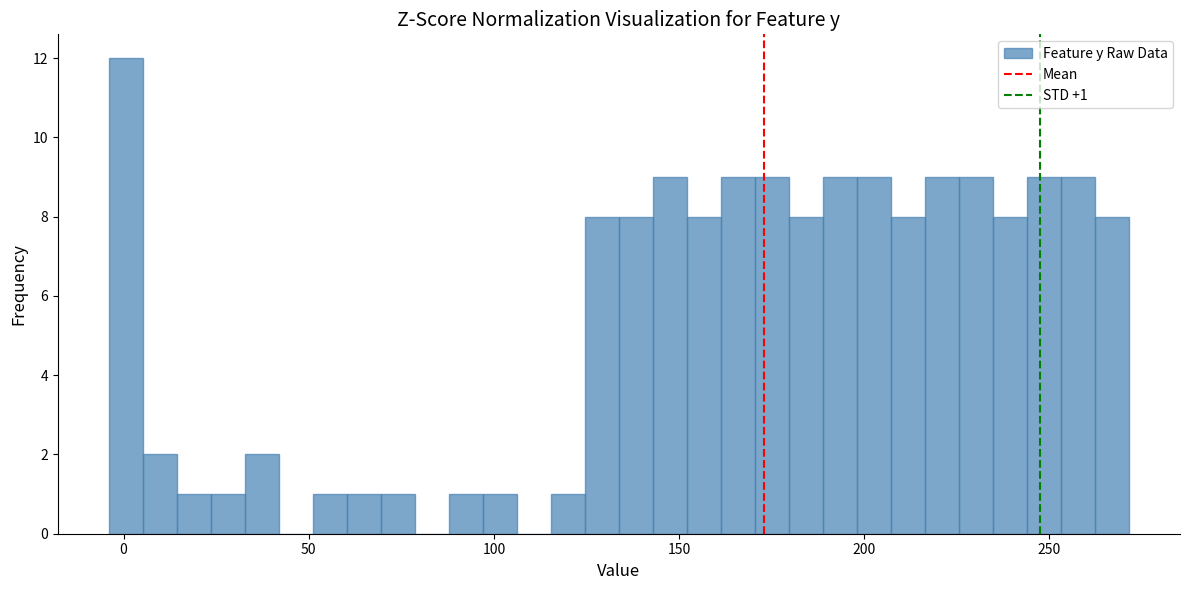

Read against the x-axis, roughly where is the centre of the tallest bar?

0